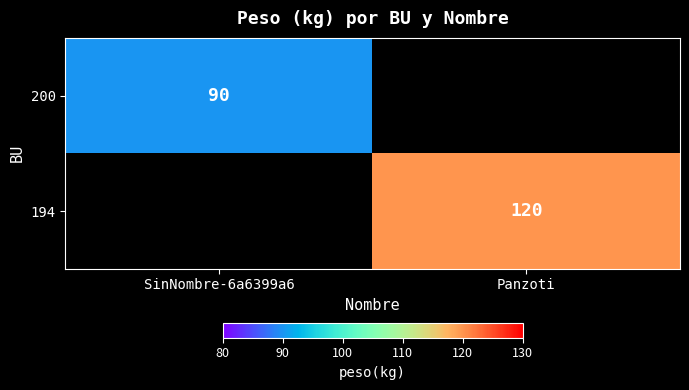

True or false: 194 has a value of 120 at Panzoti.

True